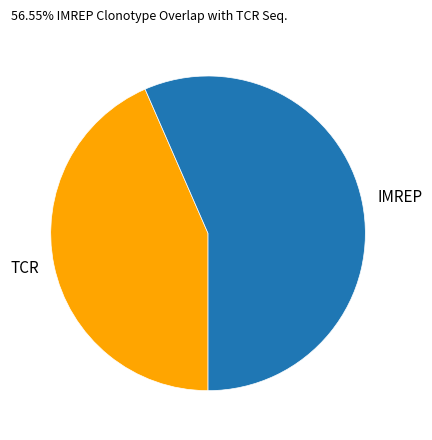

What is the largest slice in the pie chart?

IMREP